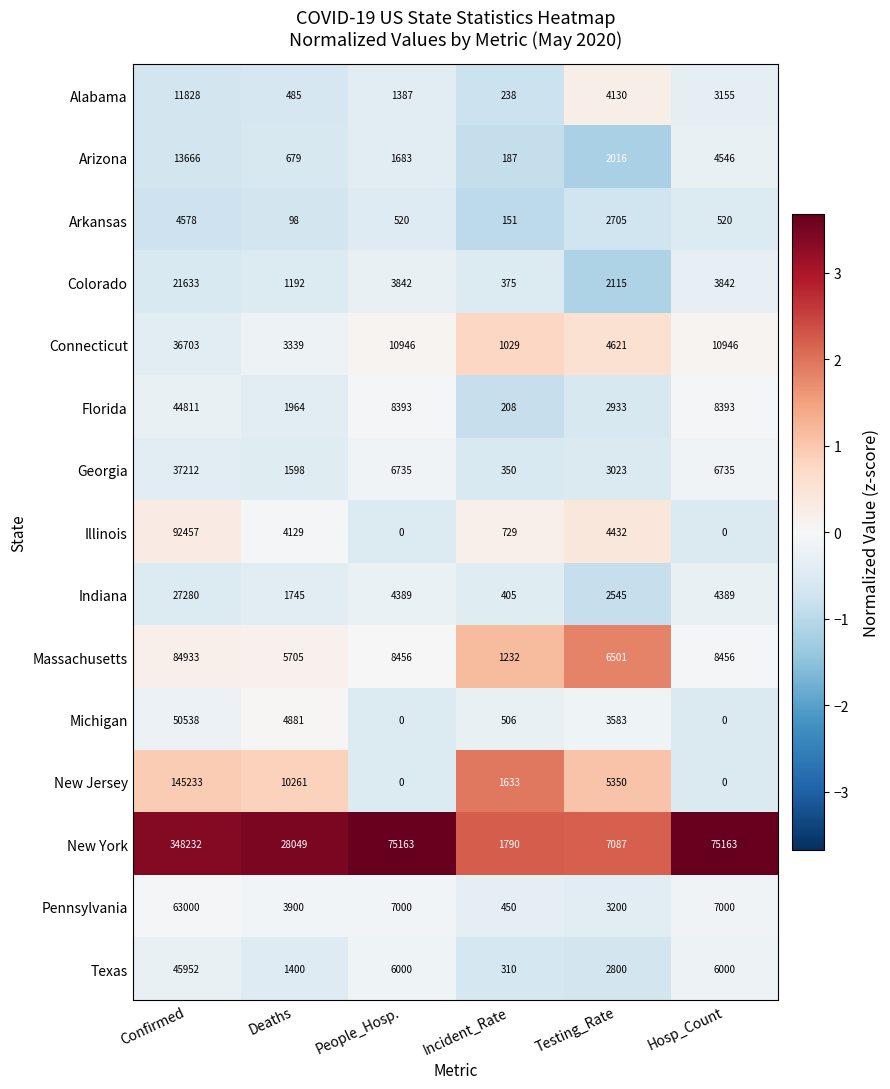

List the series in order of their peak value, lowest first.

Arkansas, Alabama, Arizona, Colorado, Indiana, Connecticut, Georgia, Florida, Texas, Michigan, Pennsylvania, Massachusetts, Illinois, New Jersey, New York